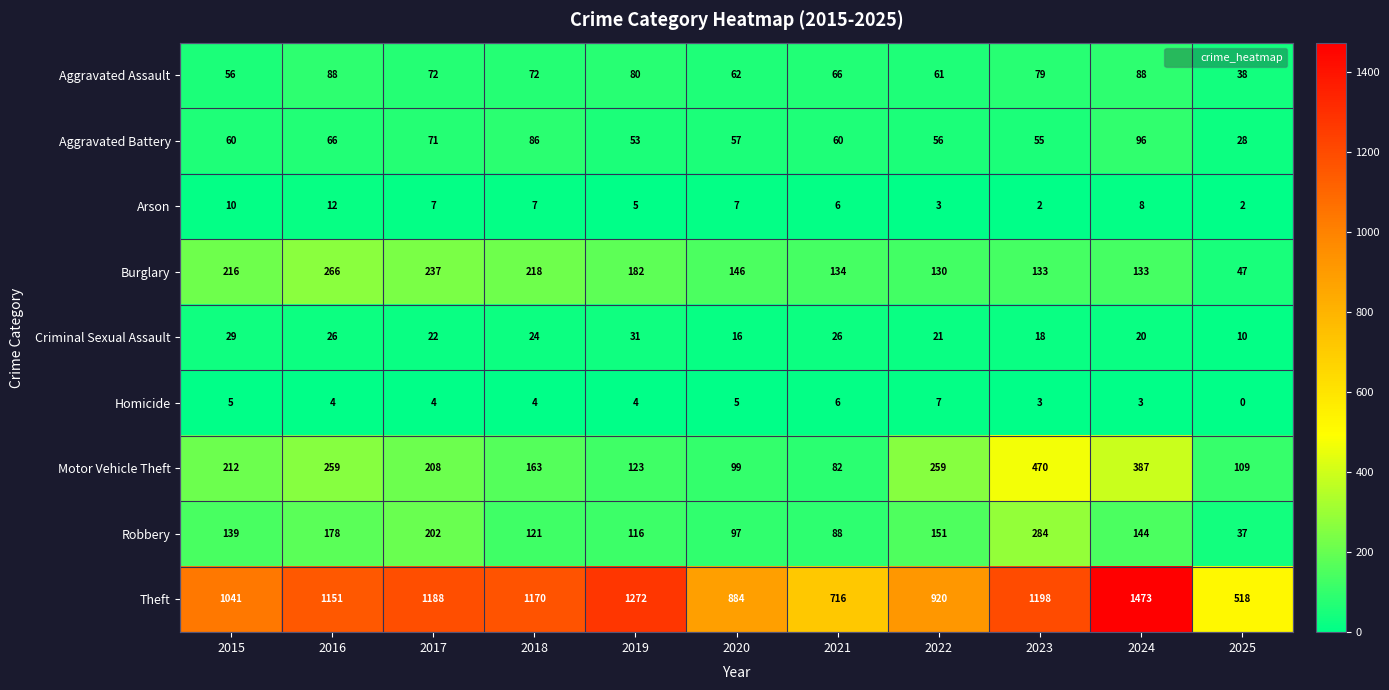

Which series has the largest total across all categories?

Theft